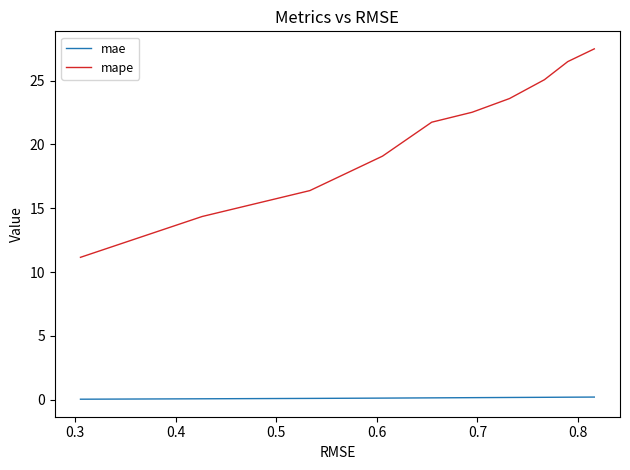

Which series has the largest range (max minus min)?

mape